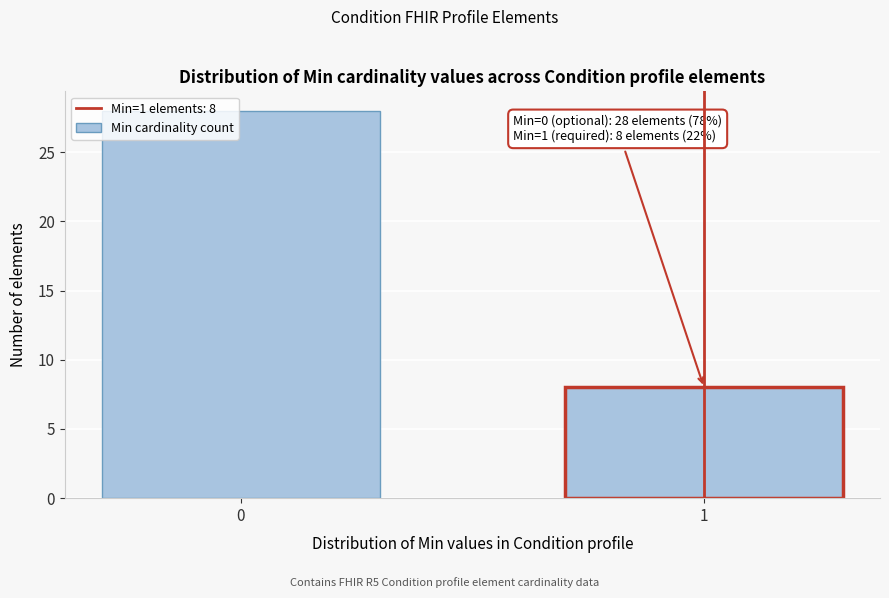

Reading left to right, what are all the values shown in this chart?

28	8